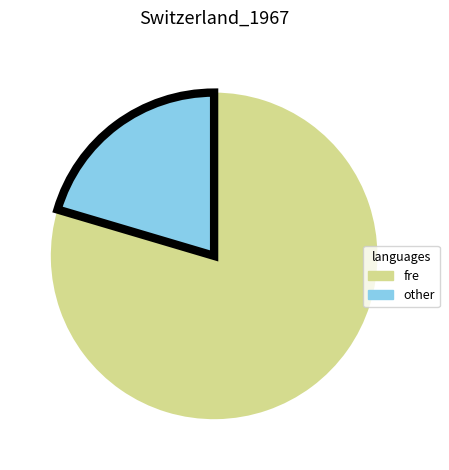

Is the sum of other and fre greater than half?

Yes